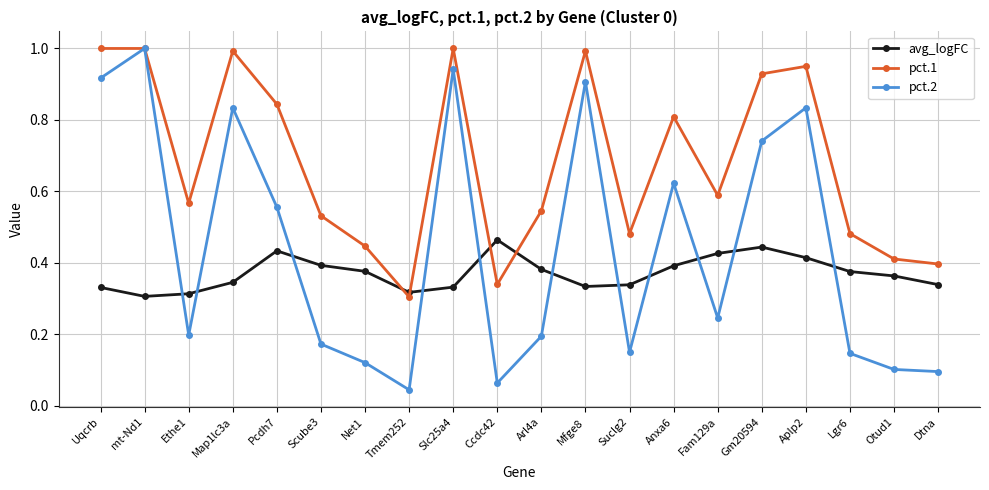

True or false: pct.1 and avg_logFC cross at least once.

True